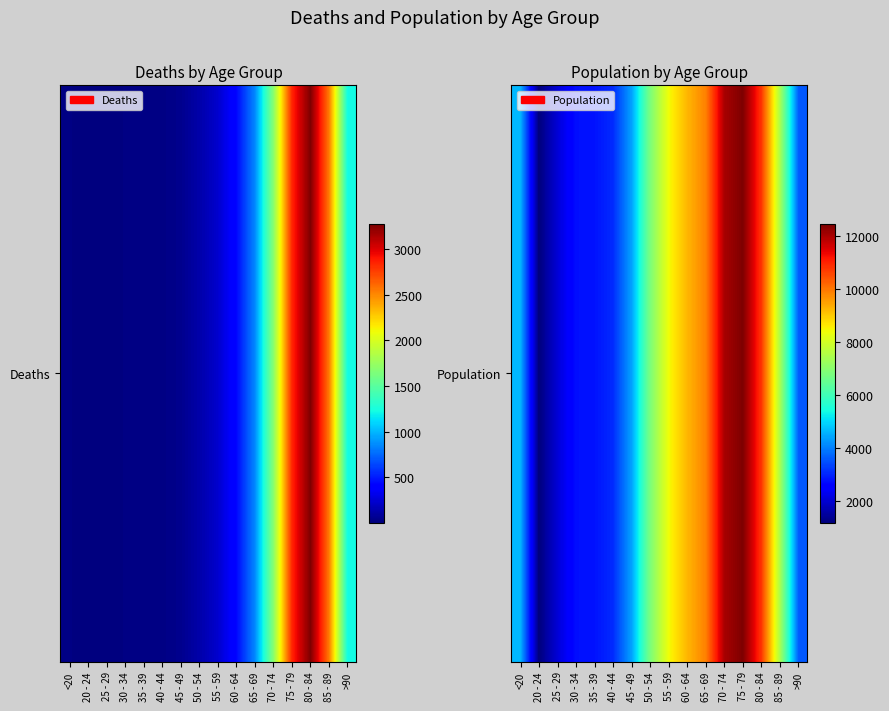

Count the number of categories in the chart.

16